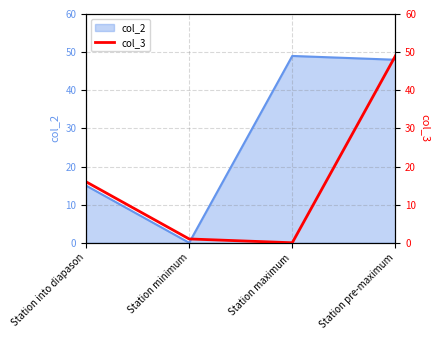

The chart shows a value of 16 at Station into diapason. True or false?

True